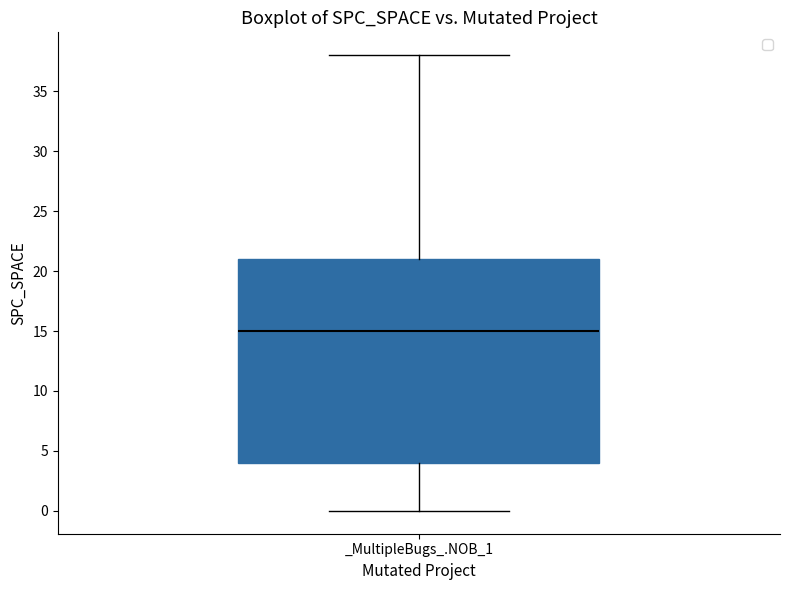

Transcribe this box plot: give where the median line is, the range the box spans, and where the two whiskers end, as read against the y-axis. The values are not printed on the chart, so give them approximately, as read against the axis.

median 15, box 4 to 21, whiskers 0 to 38